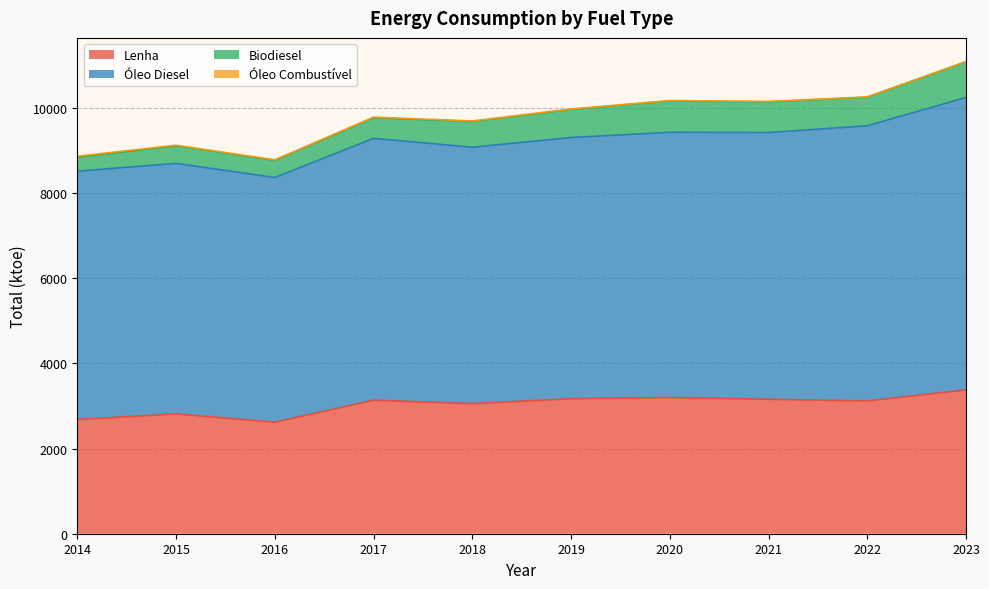

List the series in order of their peak value, highest first.

Óleo Diesel, Lenha, Biodiesel, Óleo Combustível